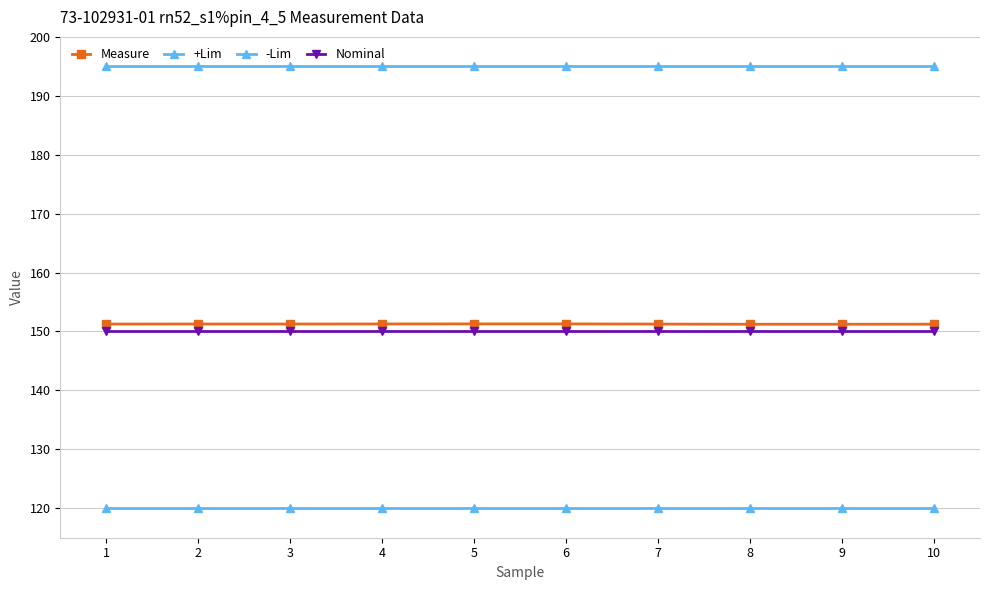

The value of -Lim at 1 is 81.7. True or false?

False